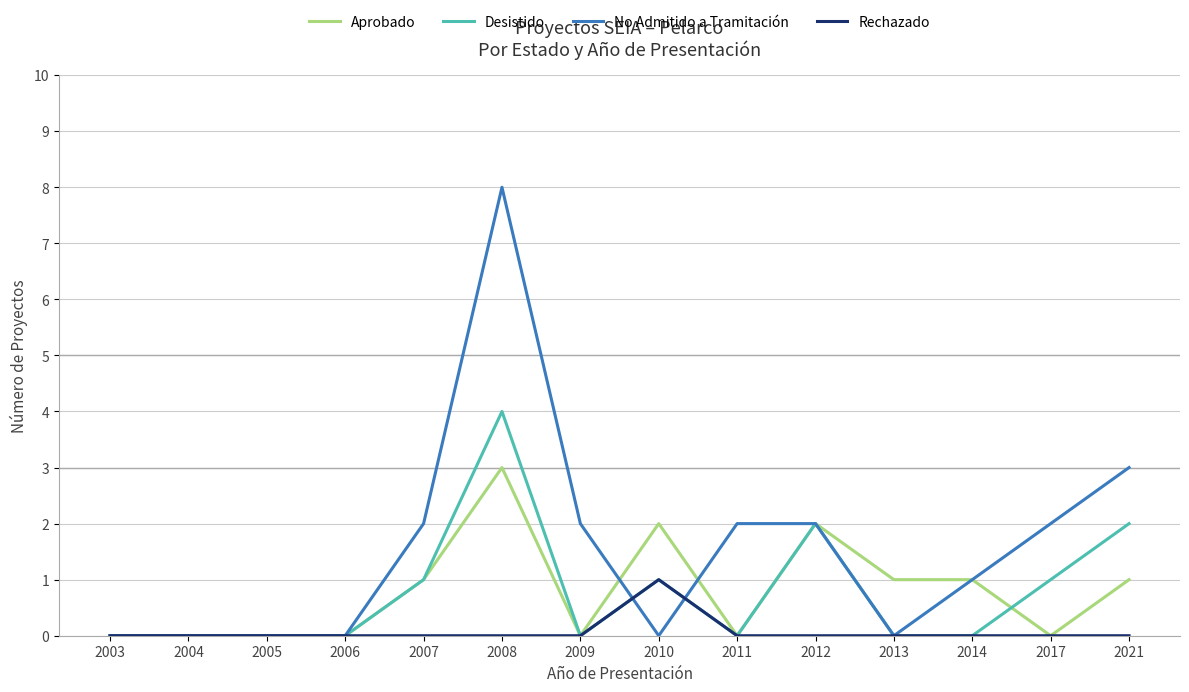

Which series changed the most between 2008 and 2011?

No Admitido a Tramitación